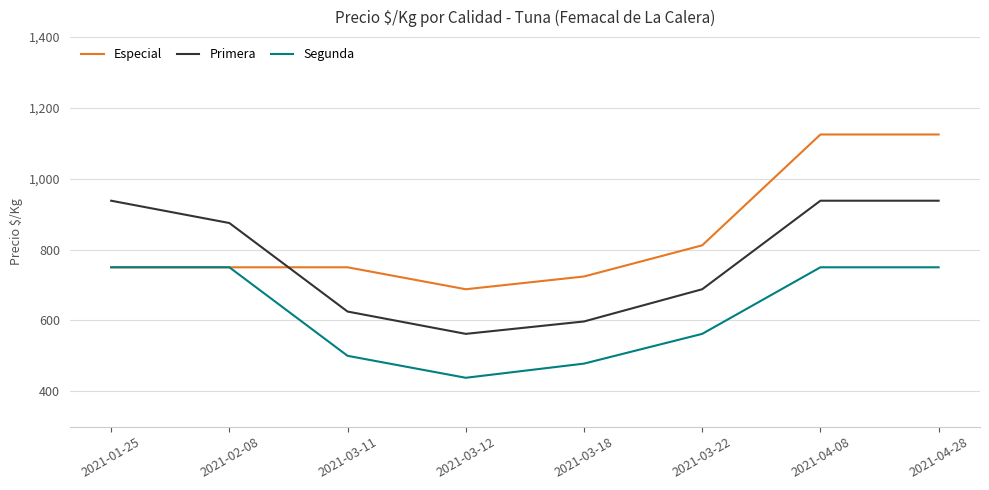

Does the chart have visible grid lines?

Yes